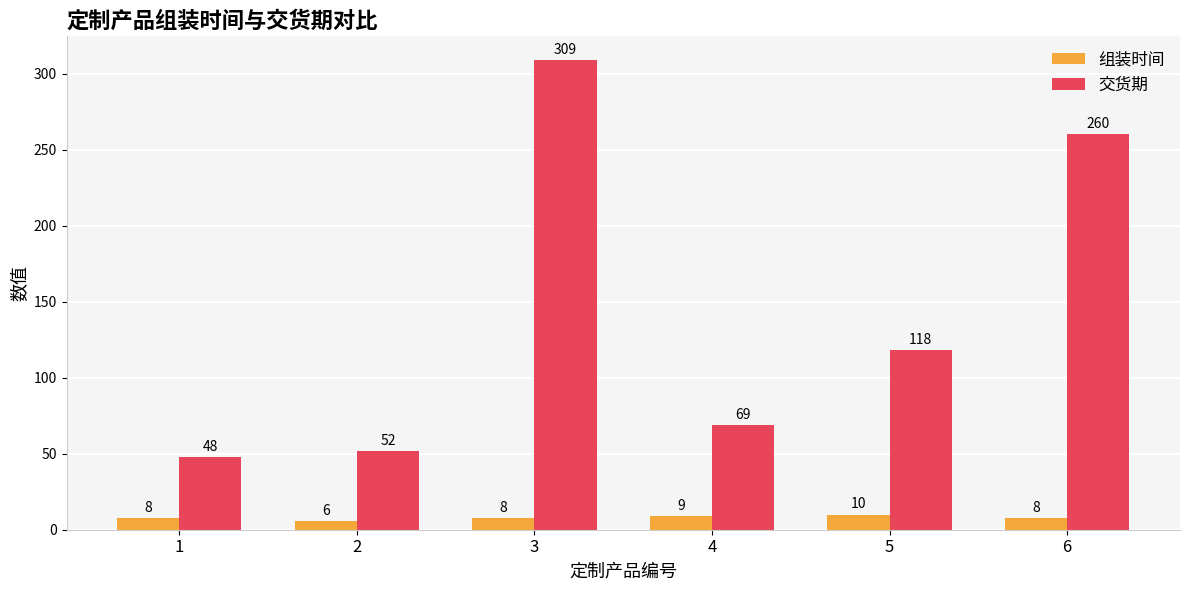

Which series has the largest total across all categories?

交货期